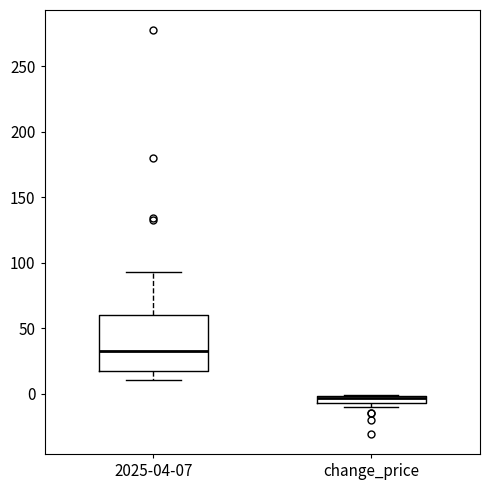

Which box's median line is the highest?

2025-04-07